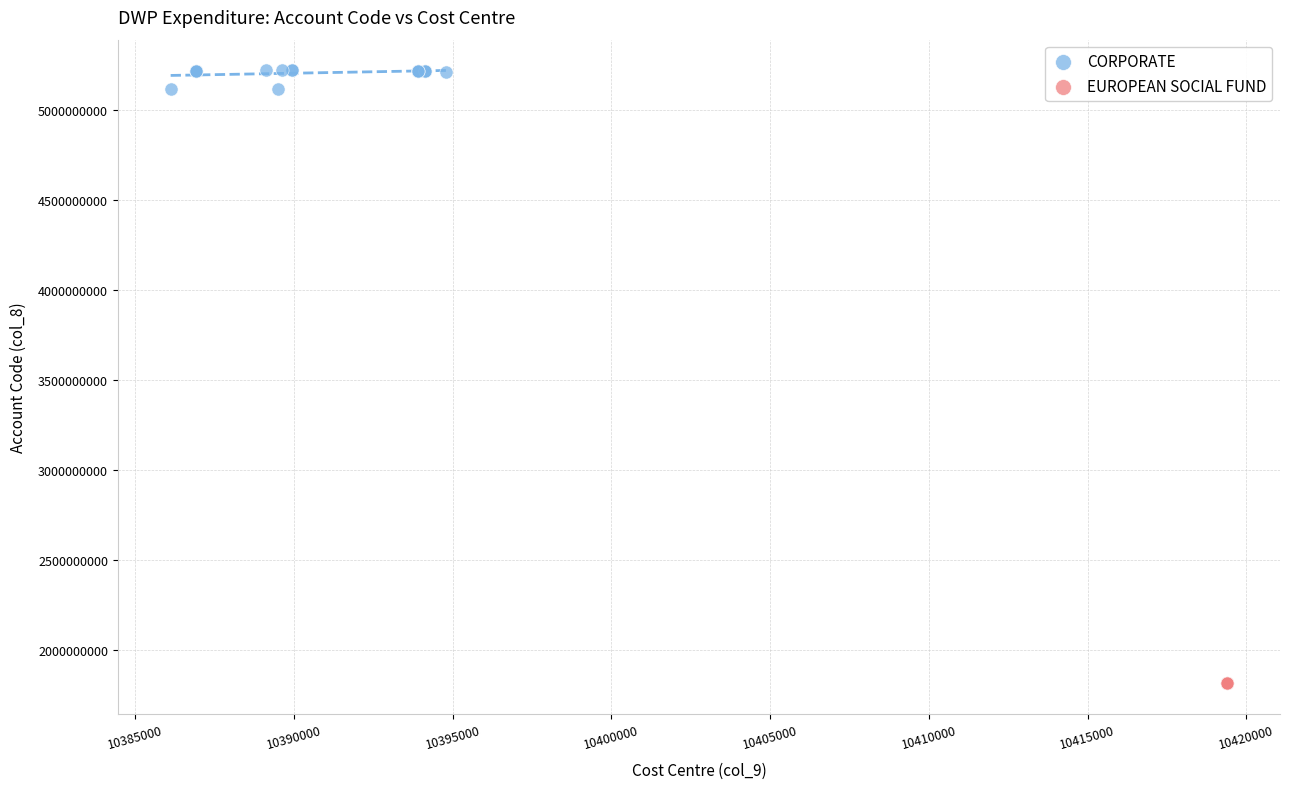

Which series reaches the minimum Y coordinate?

EUROPEAN SOCIAL FUND